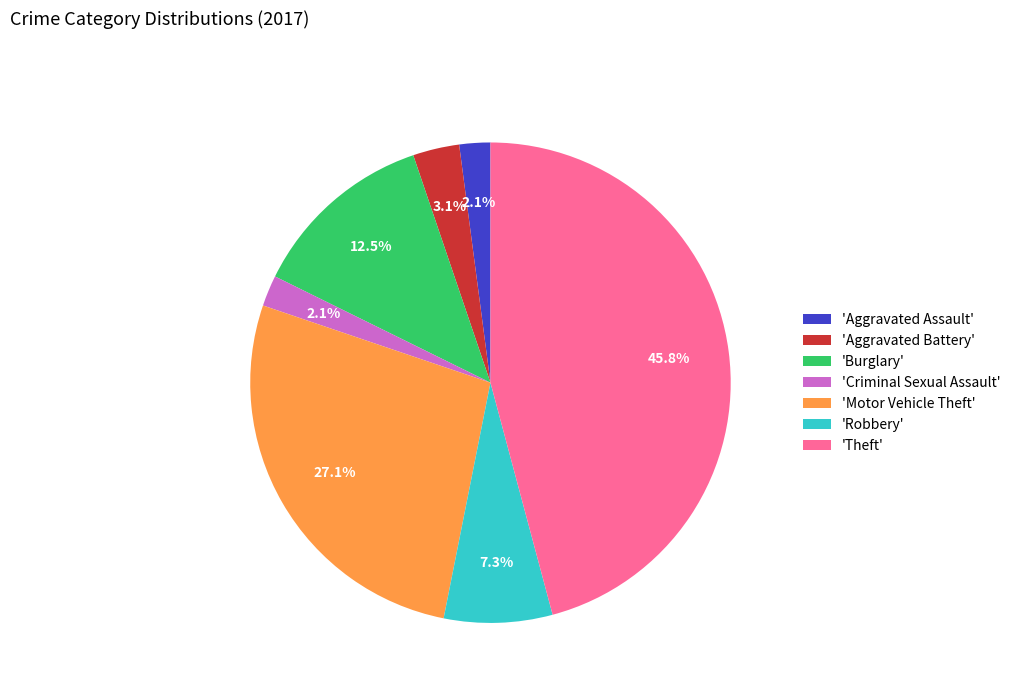

Between 'Robbery' and 'Aggravated Battery', which is larger?

'Robbery'